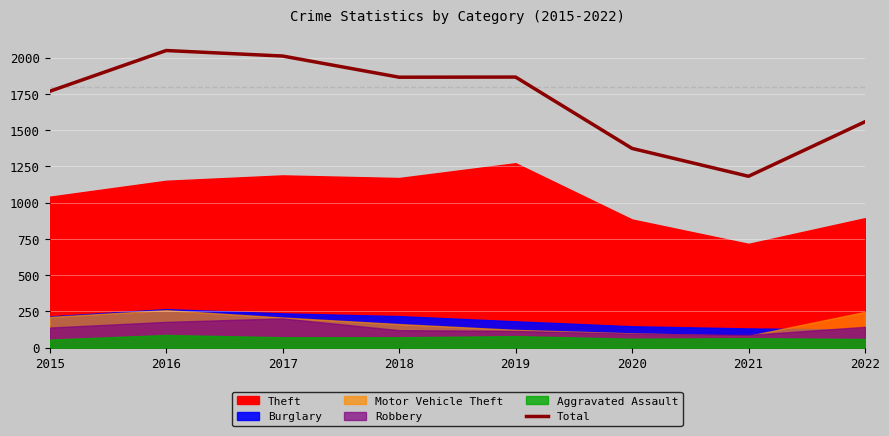

Reading right to left, transcribe all the data shown in this chart.

1558	1182	1374	1866	1865	2011	2049	1768